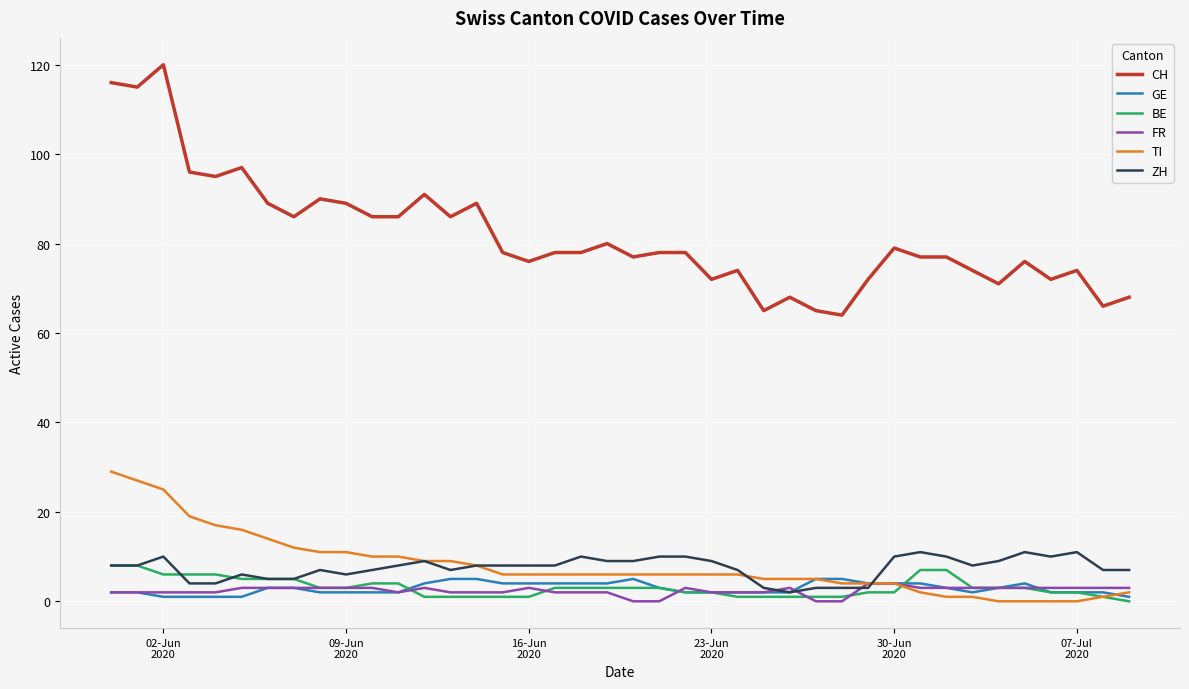

What is the highest value of the ZH series?

11